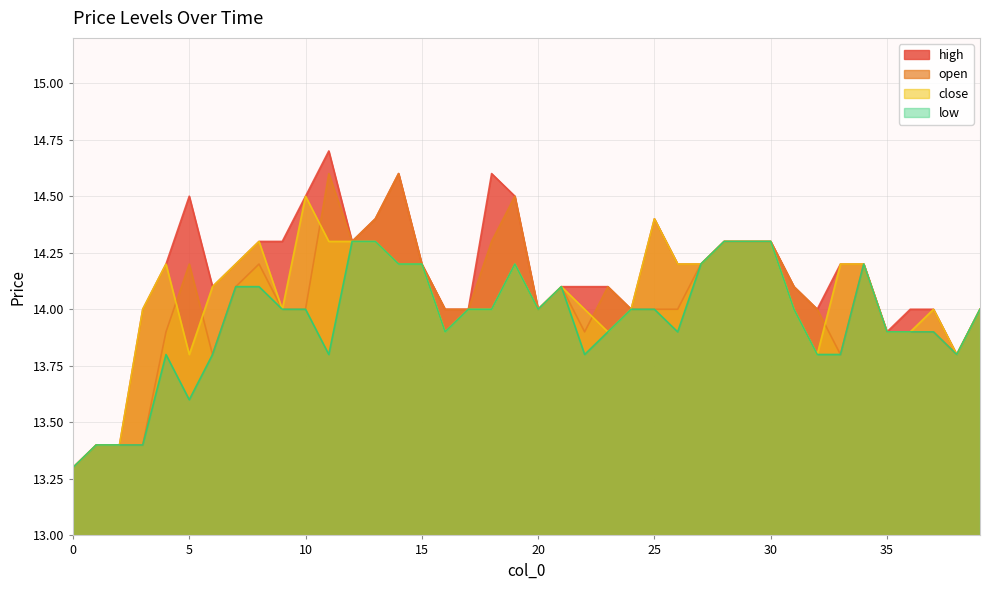

Between 26 and 21, which is larger?

26